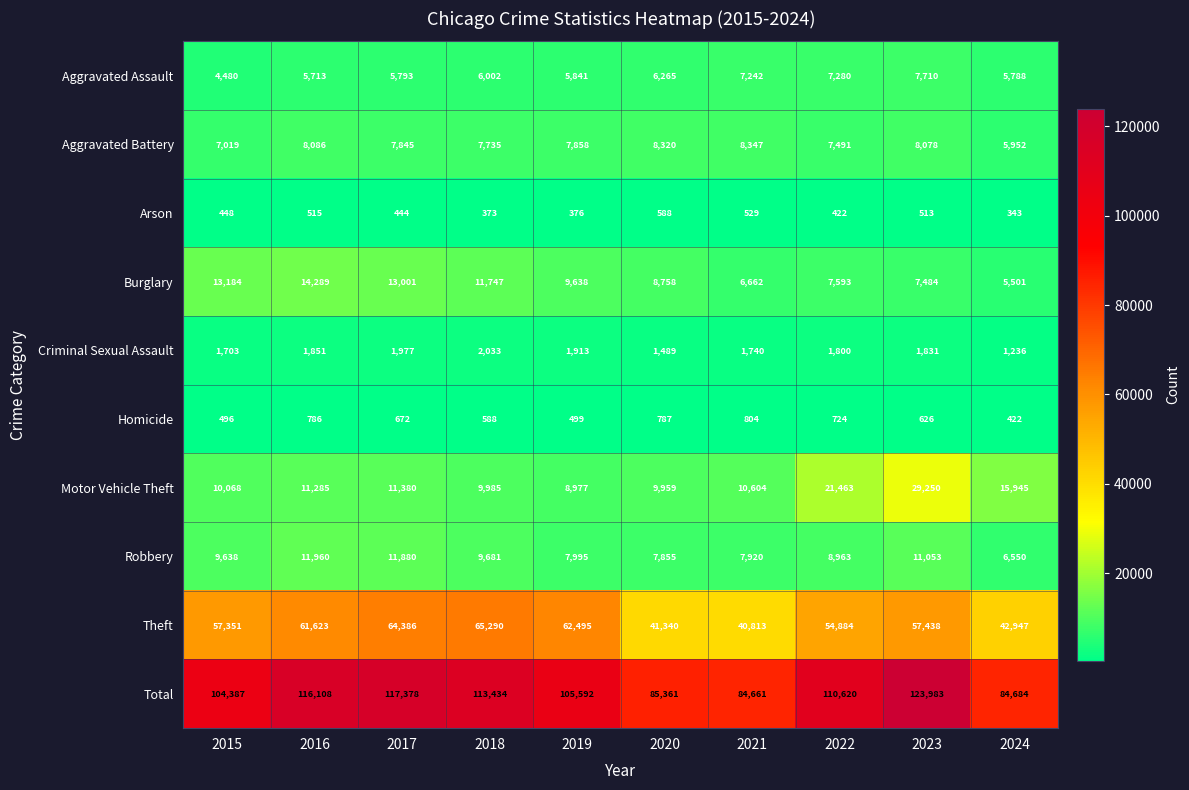

What is the difference between the second highest and second lowest values in the Aggravated Battery series?

1301